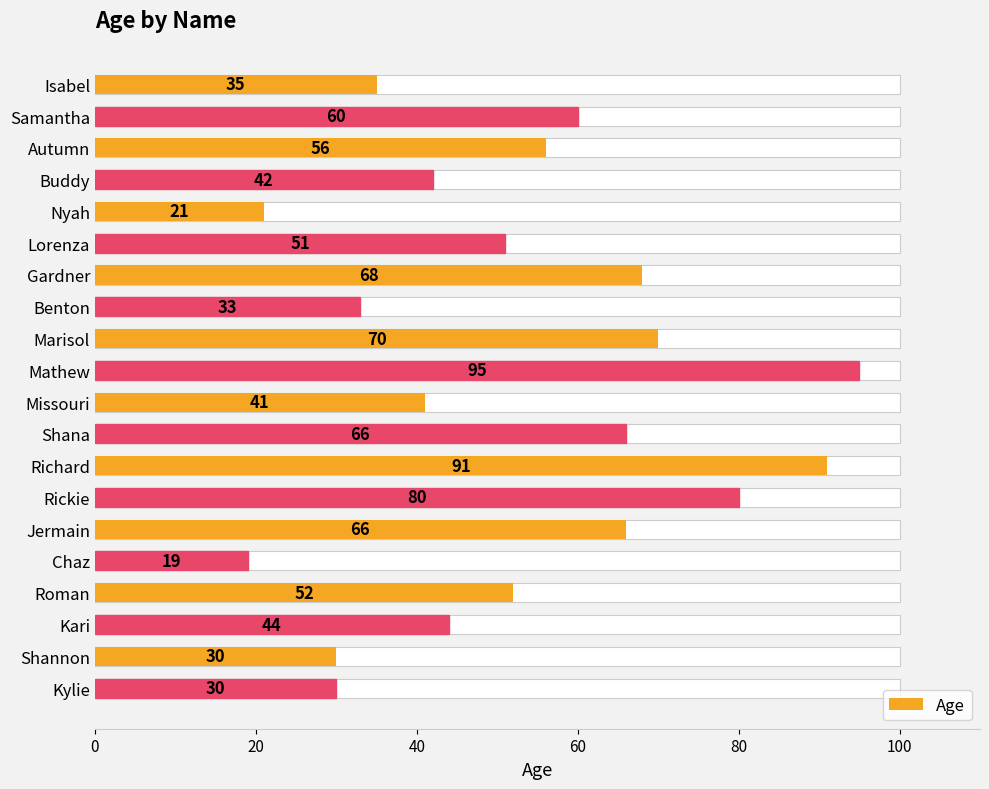

Count the number of categories in the chart.

20